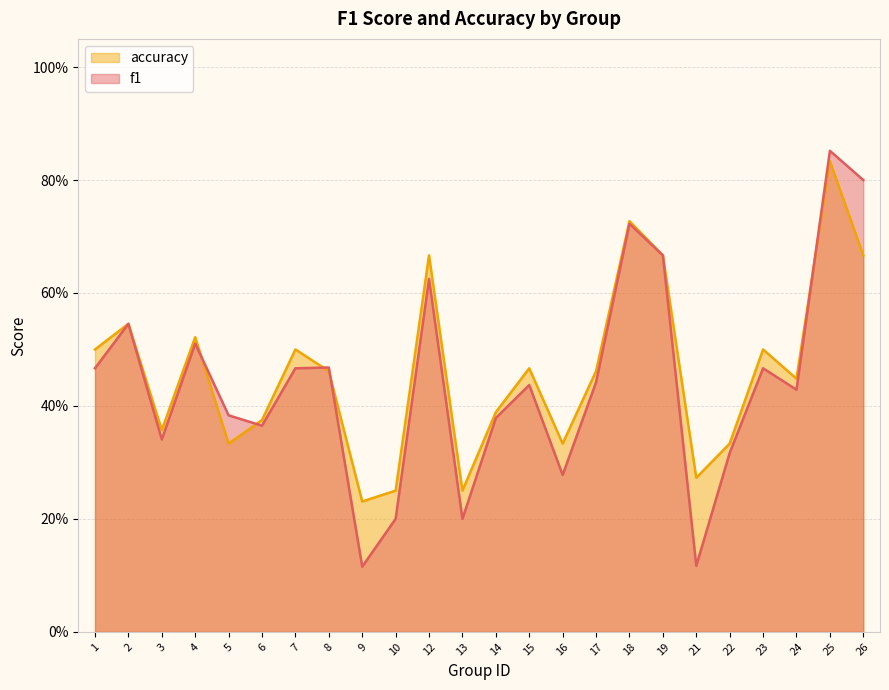

What is the total value across all series at 15?

0.9